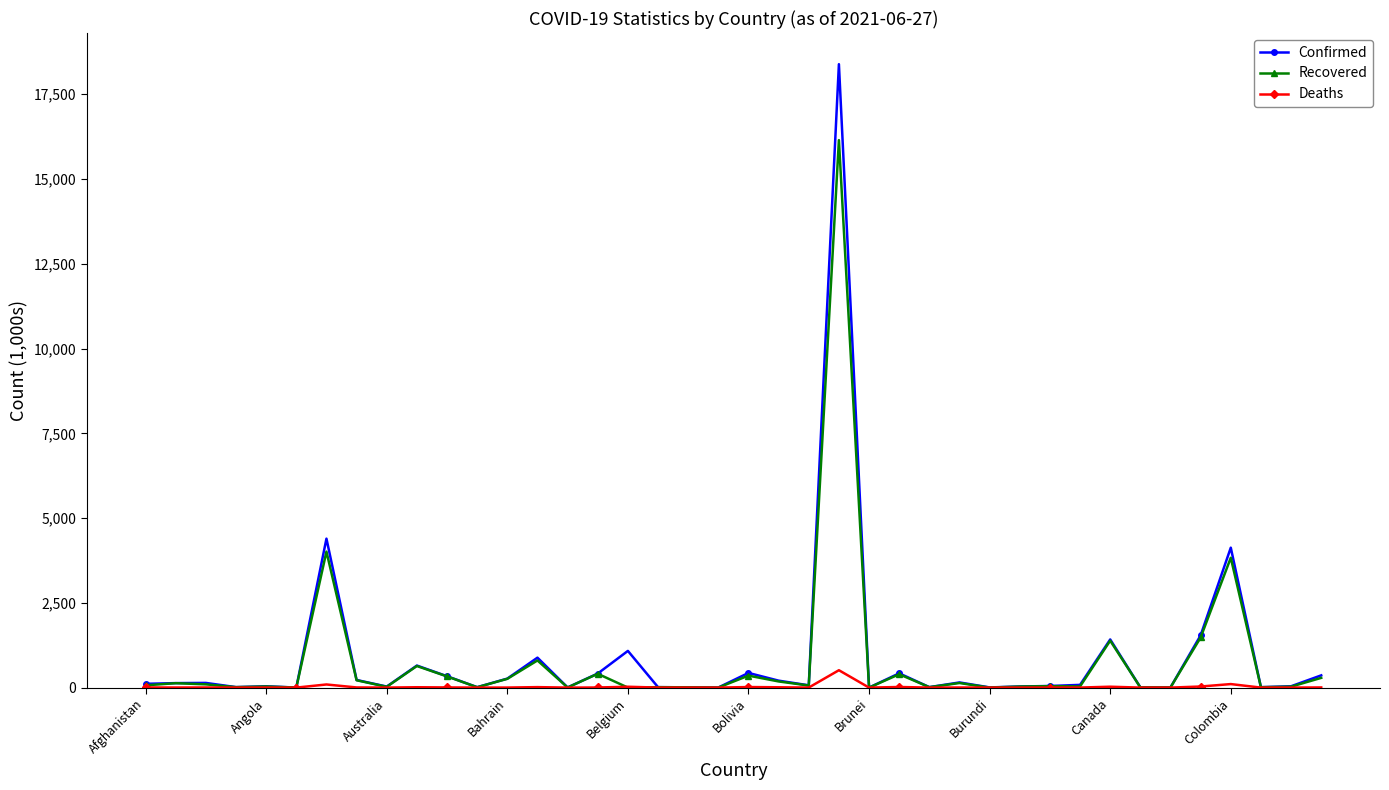

What are all the series names shown in the legend?

Confirmed, Recovered, Deaths